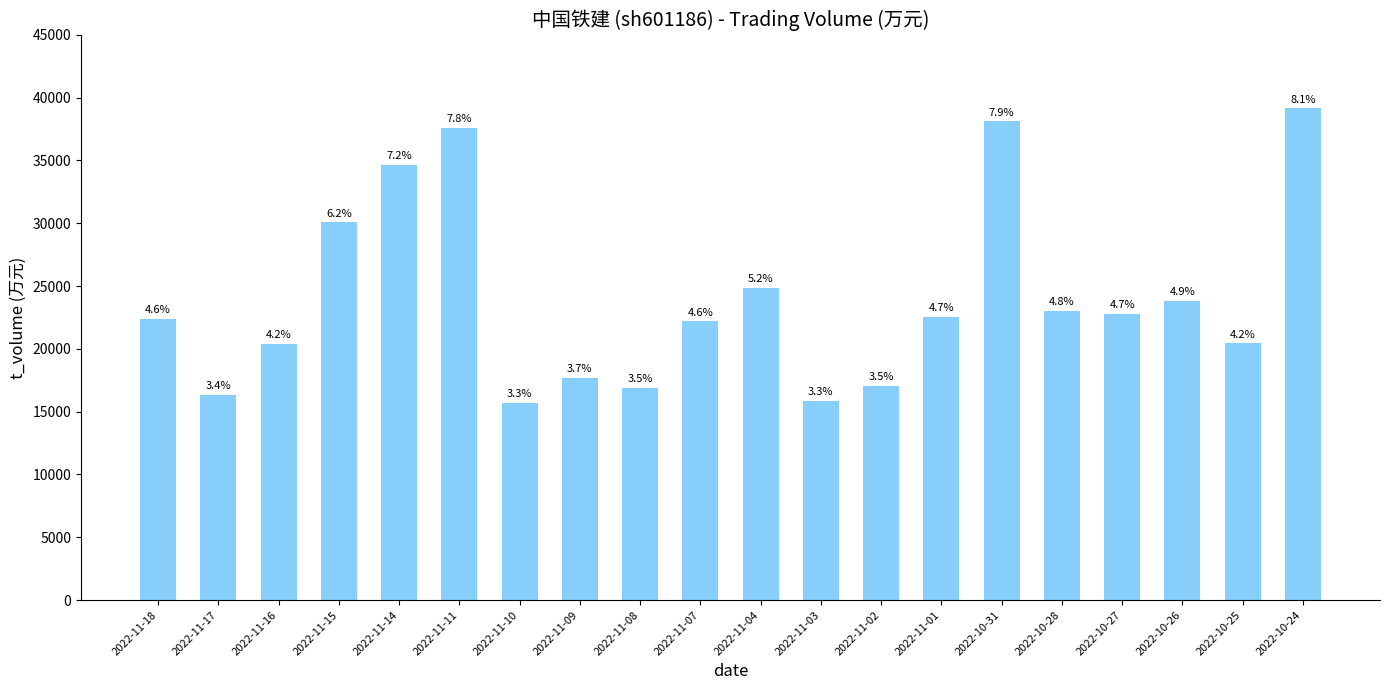

True or false: the data shows 22752 at 2022-10-27.

True